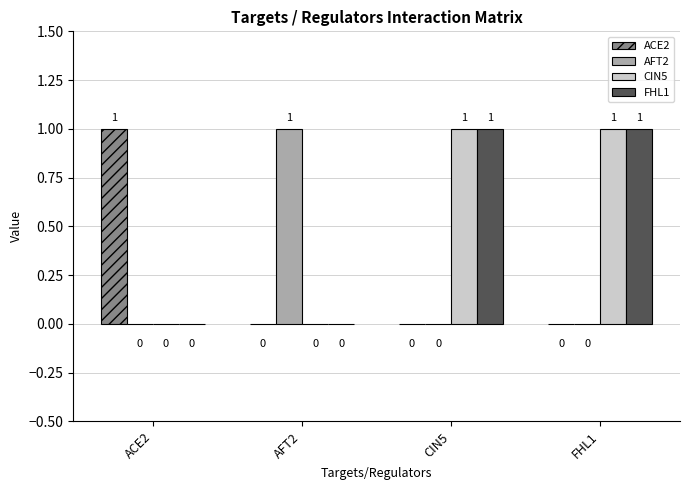

The value of ACE2 at CIN5 is 0. True or false?

True